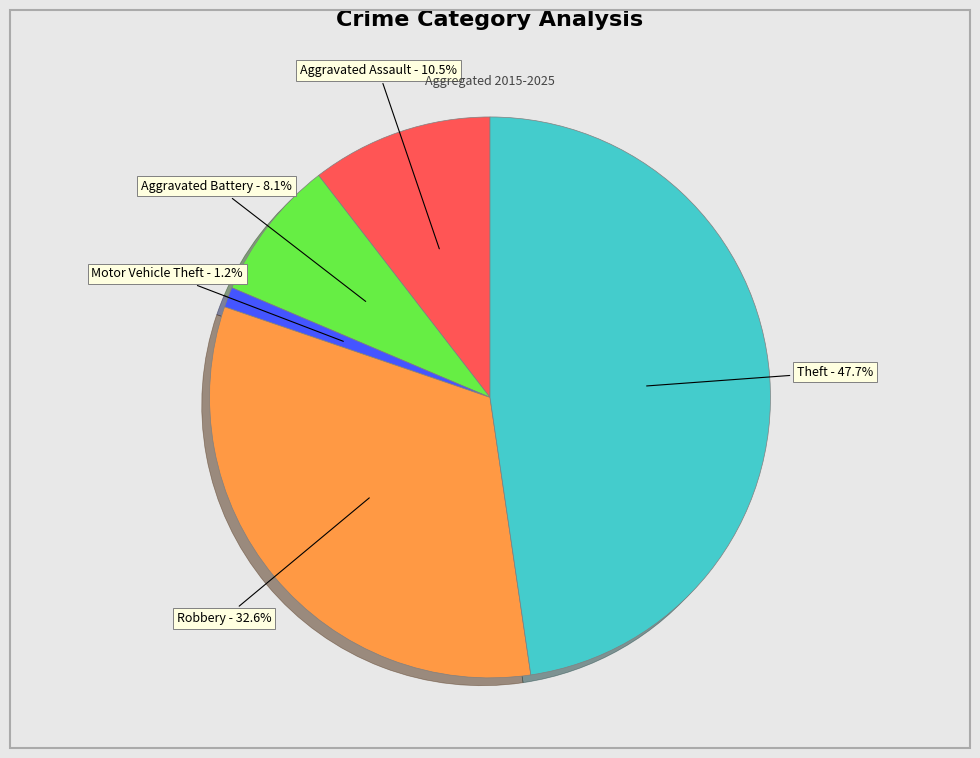

Count the number of slices in the pie.

5